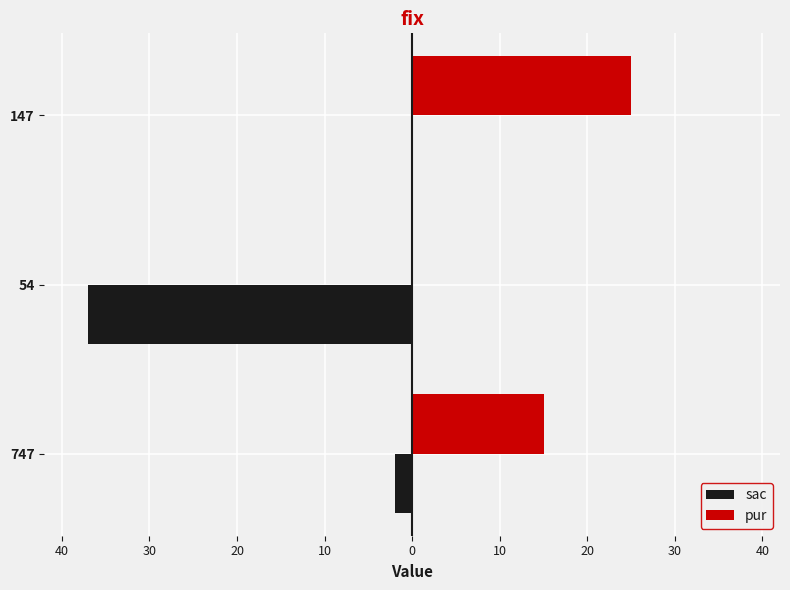

What are all the series names shown in the legend?

sac, pur